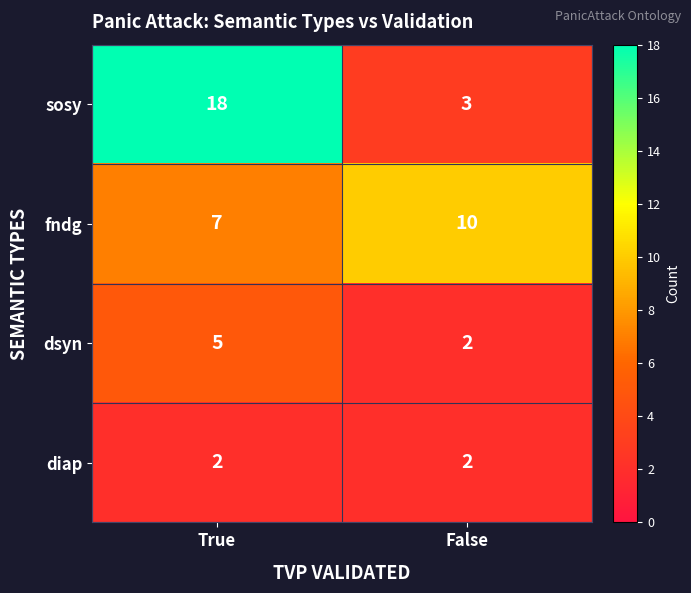

Reading right to left, list all the values displayed in this chart.

sosy: False=3	True=18
fndg: False=10	True=7
dsyn: False=2	True=5
diap: False=2	True=2